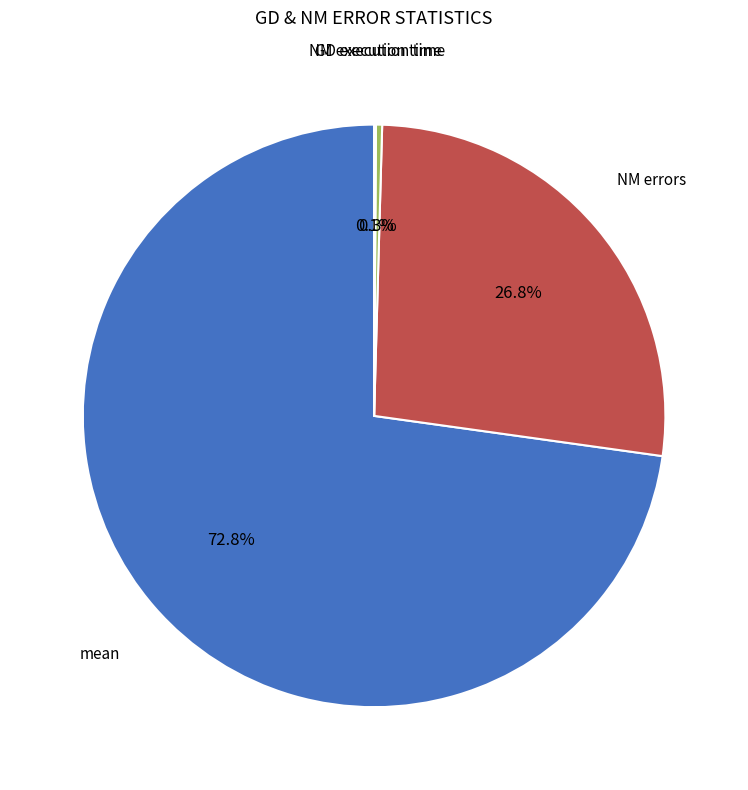

Does any single category account for the majority?

Yes